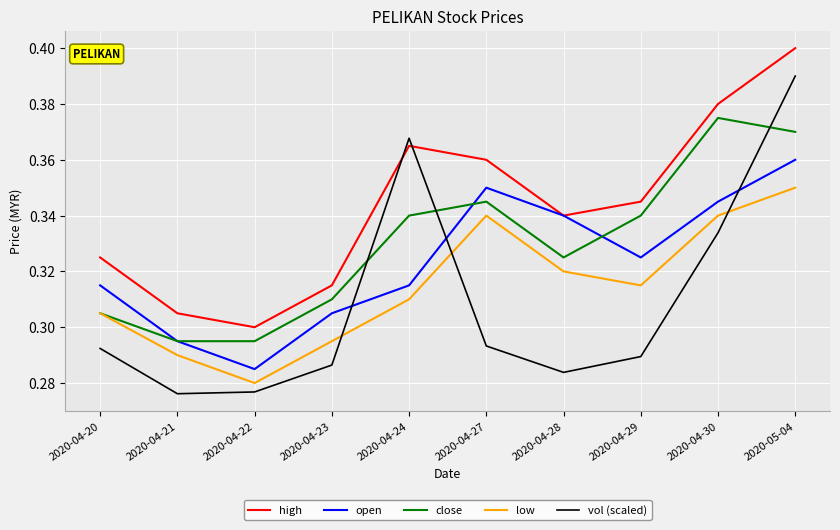

How many lines are shown in the chart?

5